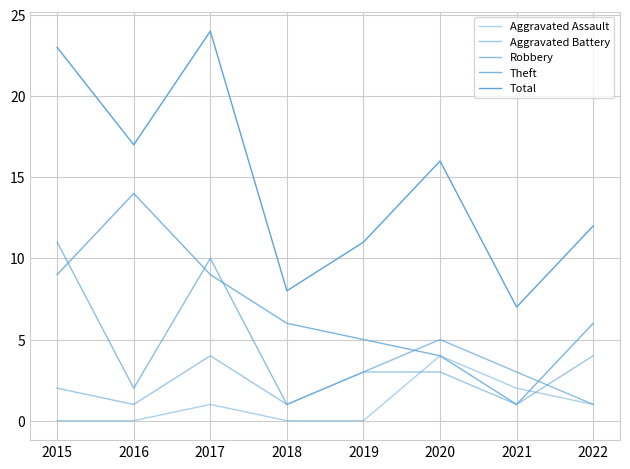

Reading right to left, transcribe all the data shown in this chart.

Aggravated Assault: 1	2	4	0	0	1	0	0
Aggravated Battery: 4	1	3	3	1	4	1	2
Robbery: 1	3	5	3	1	10	2	11
Theft: 6	1	4	5	6	9	14	9
Total: 12	7	16	11	8	24	17	23